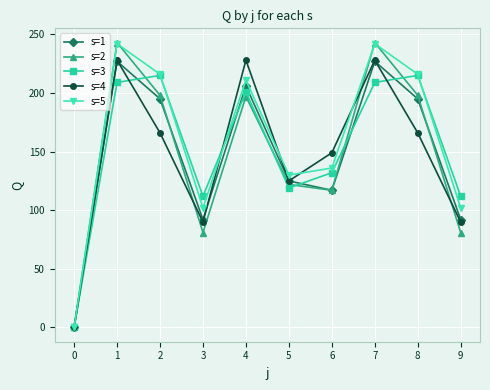

Between 3 and 8, which series saw the biggest shift?

s=2